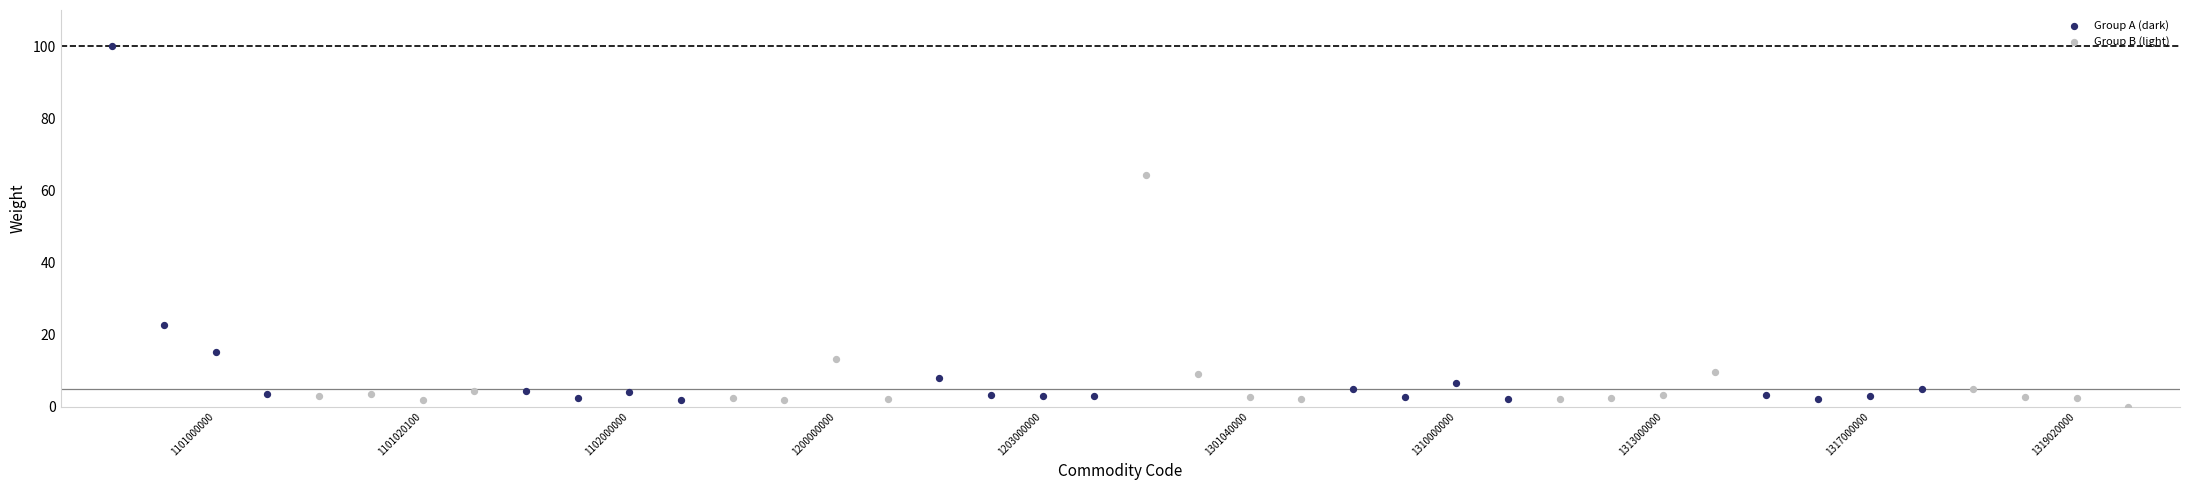

What are all the series names shown in the legend?

Group A (dark), Group B (light)